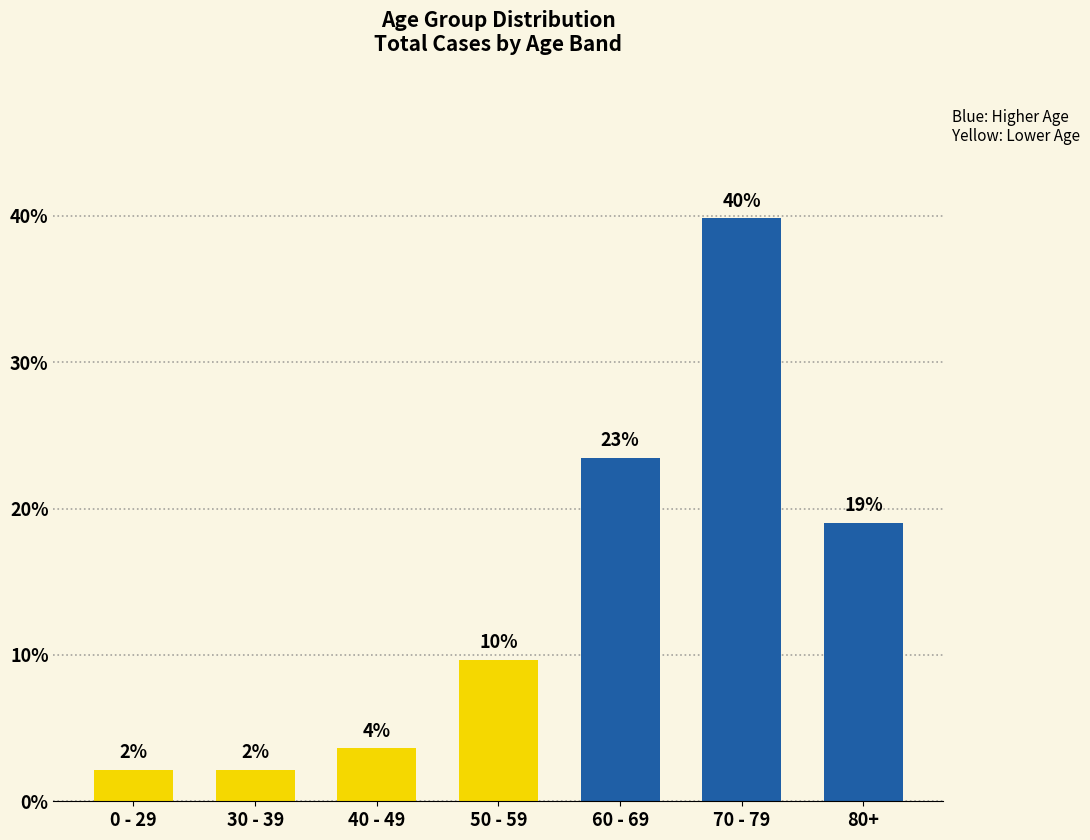

Which has a higher value, 0 - 29 or 50 - 59?

50 - 59